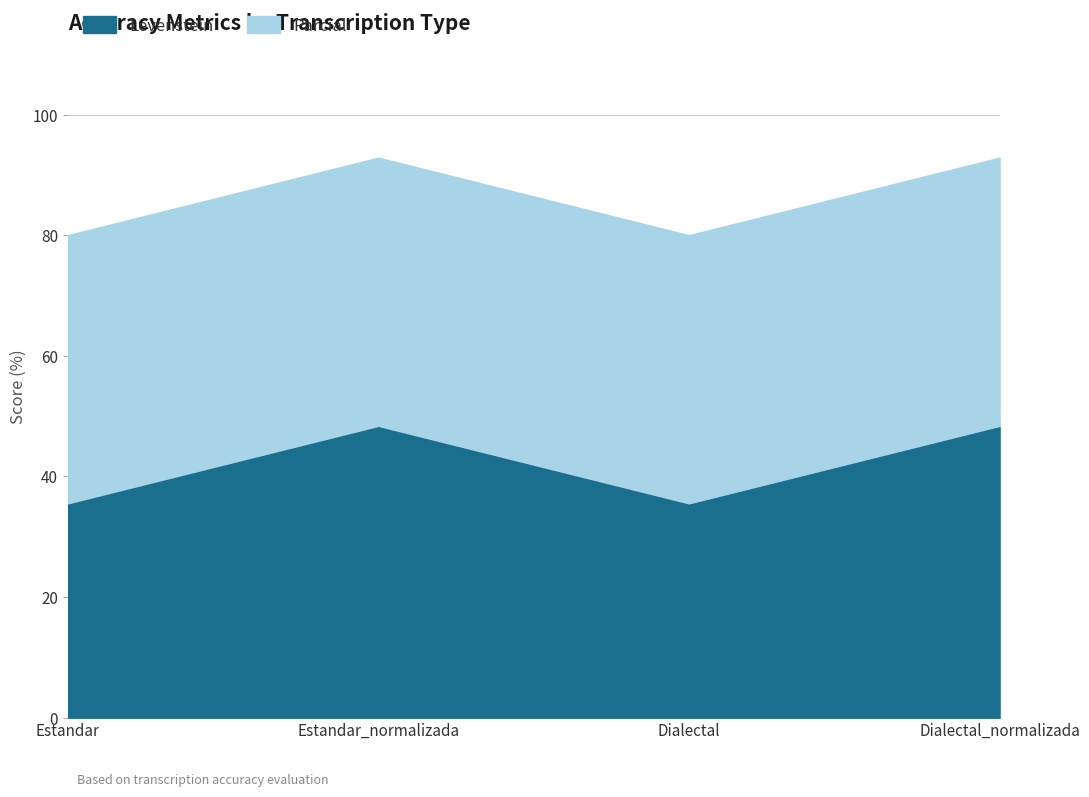

Reading right to left, list all the values displayed in this chart.

Levenstein: 48.1	35.3	48.1	35.3
Parcial: 92.9	80.0	92.9	80.0